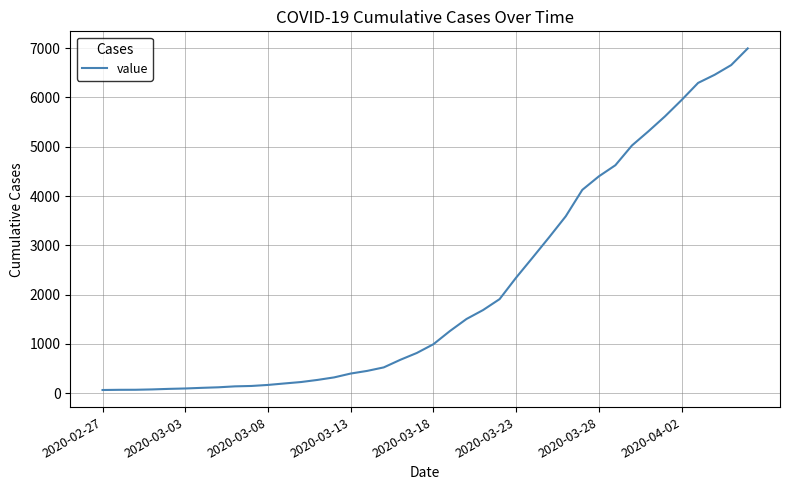

What is the difference between the maximum and minimum values?

6931